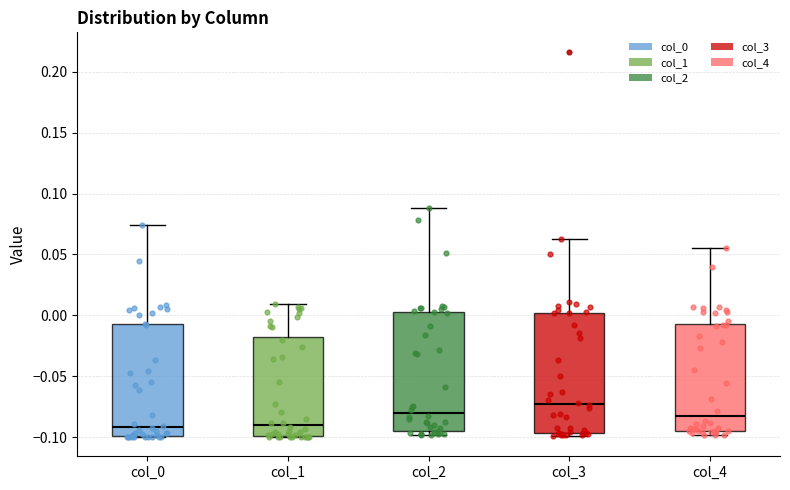

Reading left to right, read every box against the y-axis: the position of its median line, the range the box covers, and the ends of its whiskers. The values are not printed on the chart, so give them approximately, as read against the axis.

col_0: median -0.090, box -0.100 to -0.010, whiskers -0.100 to 0.075
col_1: median -0.090, box -0.100 to -0.020, whiskers -0.100 to 0.010
col_2: median -0.080, box -0.095 to 0.000, whiskers -0.100 to 0.090
col_3: median -0.075, box -0.095 to 0.000, whiskers -0.100 to 0.065
col_4: median -0.085, box -0.095 to -0.005, whiskers -0.100 to 0.055